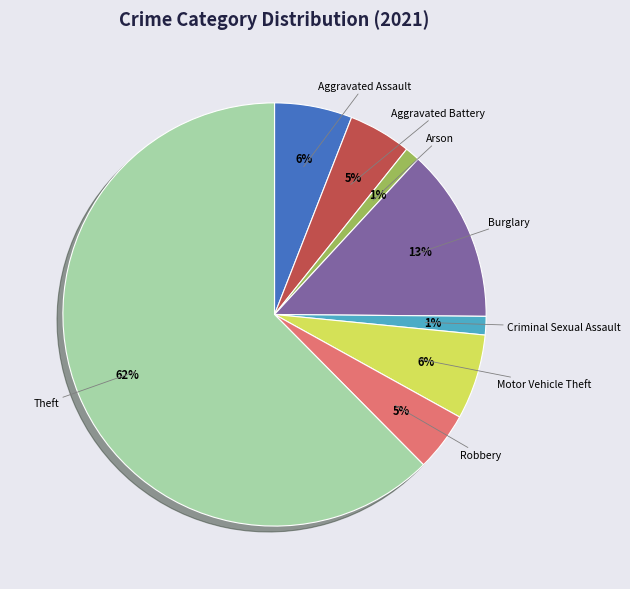

Is the sum of Aggravated Battery and Arson greater than half?

No